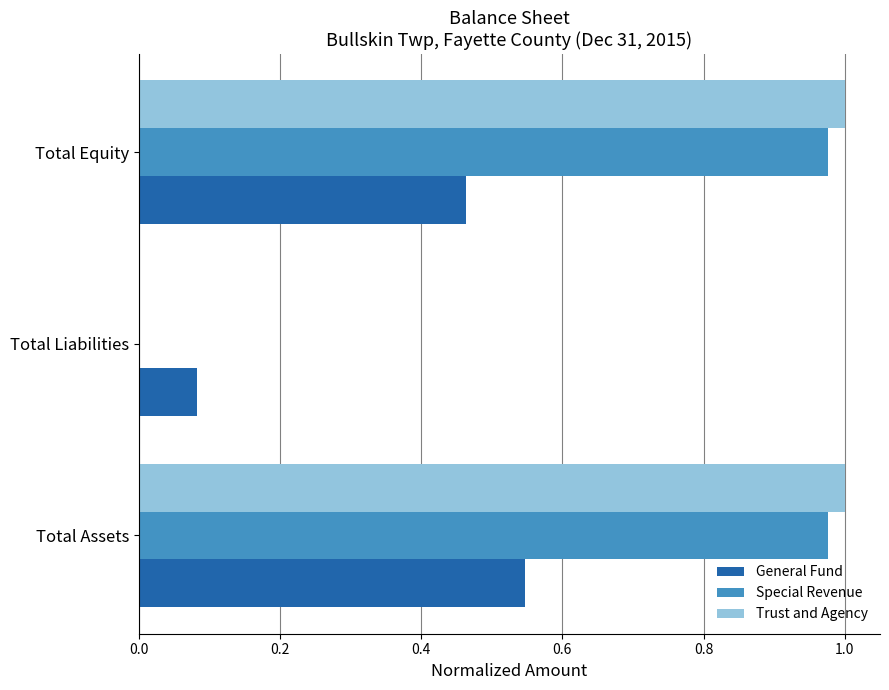

The Trust and Agency series shows 1.0 at Total Equity. True or false?

True